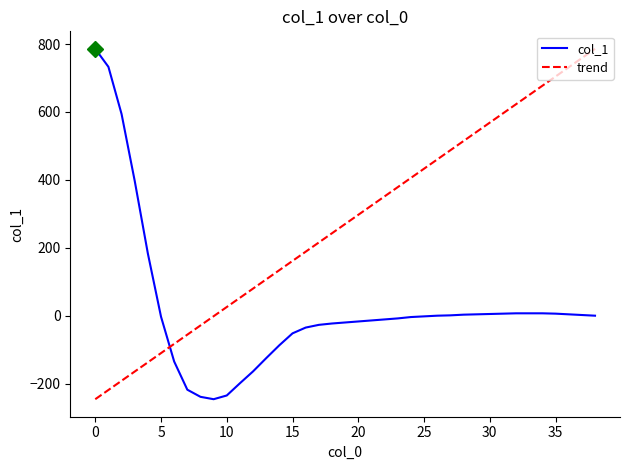

Which has a higher value, 13 or 14?

14